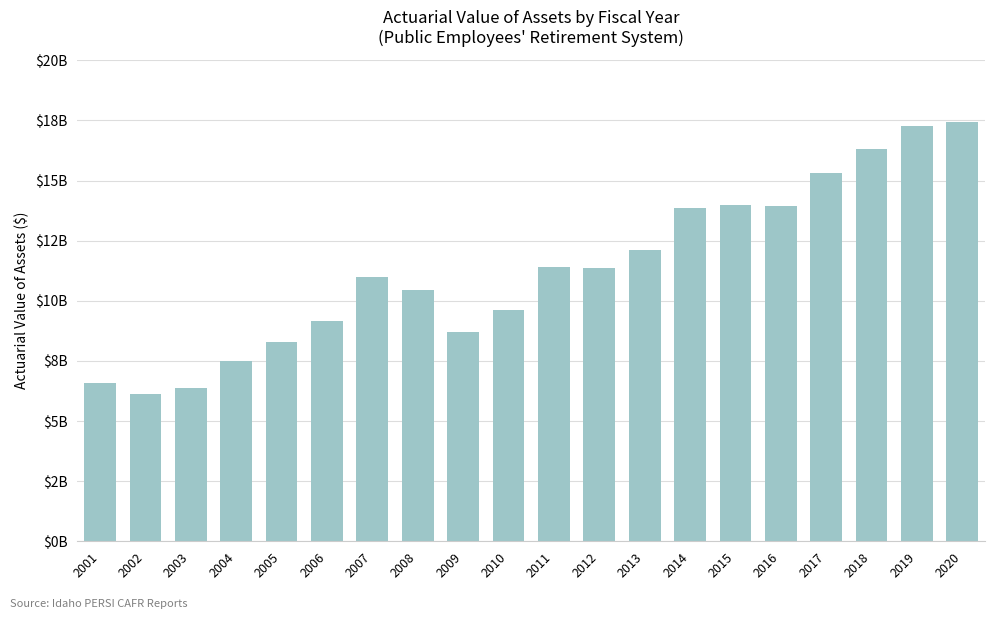

Rank the categories by value from lowest to highest.

2002, 2003, 2001, 2004, 2005, 2009, 2006, 2010, 2008, 2007, 2012, 2011, 2013, 2014, 2016, 2015, 2017, 2018, 2019, 2020